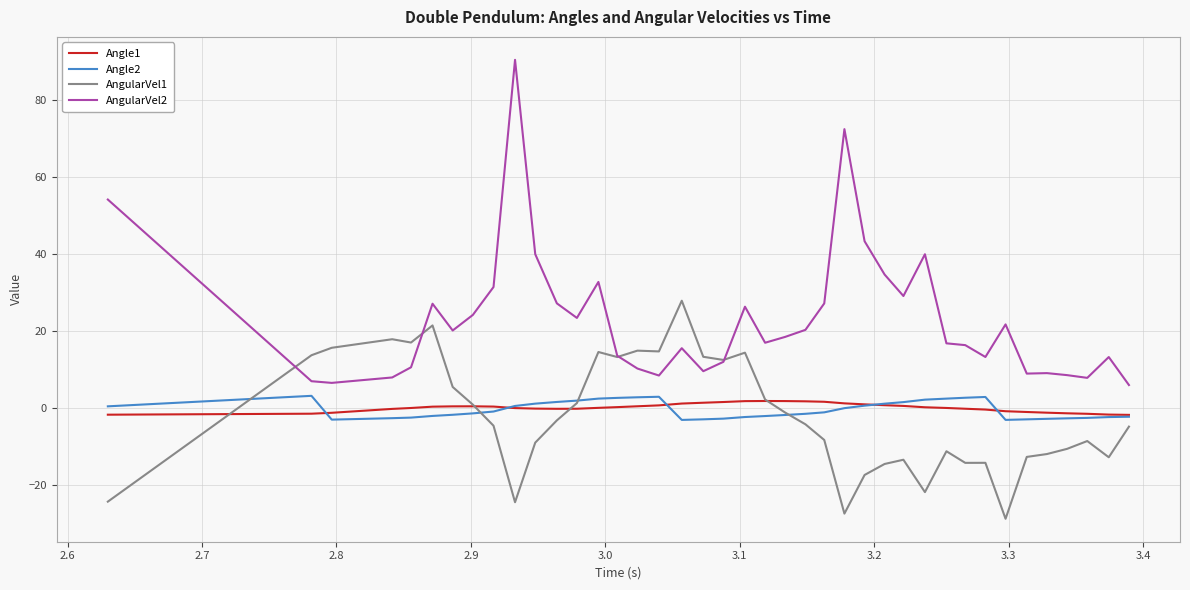

What is the greatest value displayed?

90.5